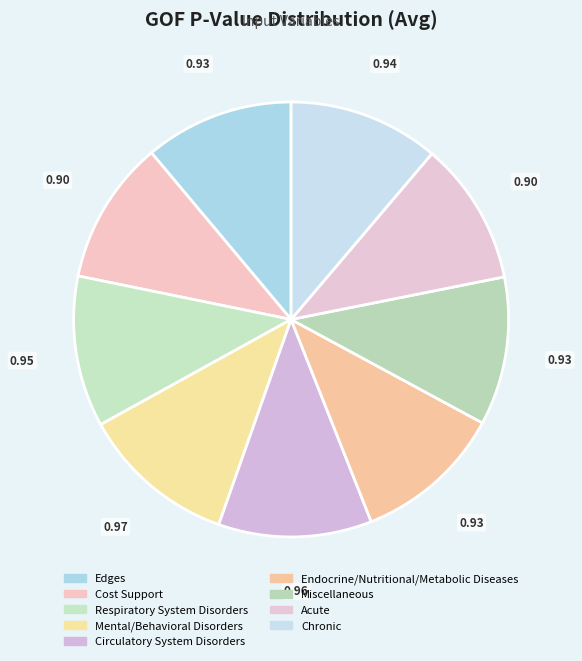

To the nearest percent, what is the difference between the largest and smallest slice percentages?

1%